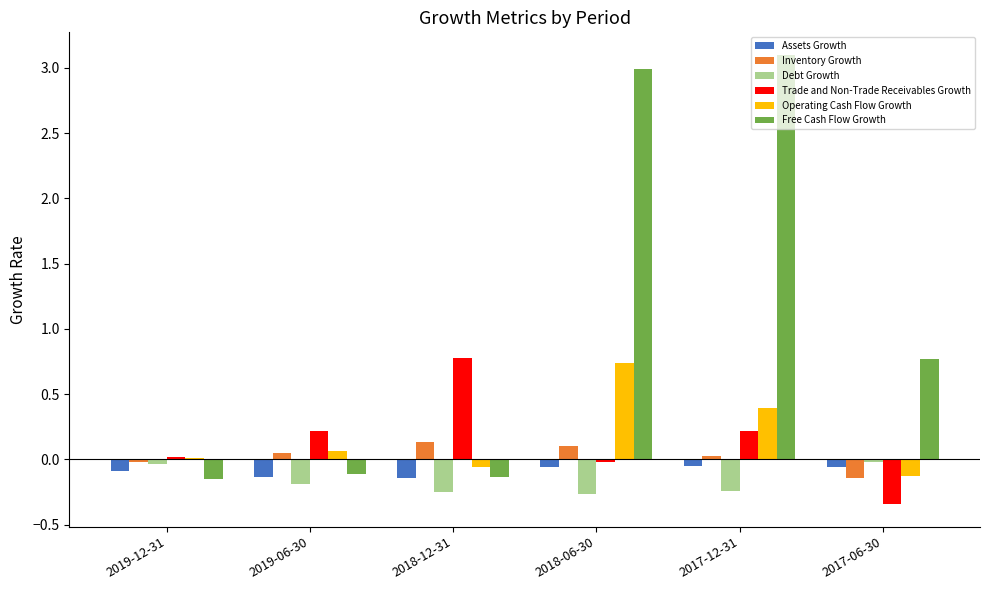

Is the value of Operating Cash Flow Growth at 2017-12-31 greater than the value of Free Cash Flow Growth at 2018-06-30?

No